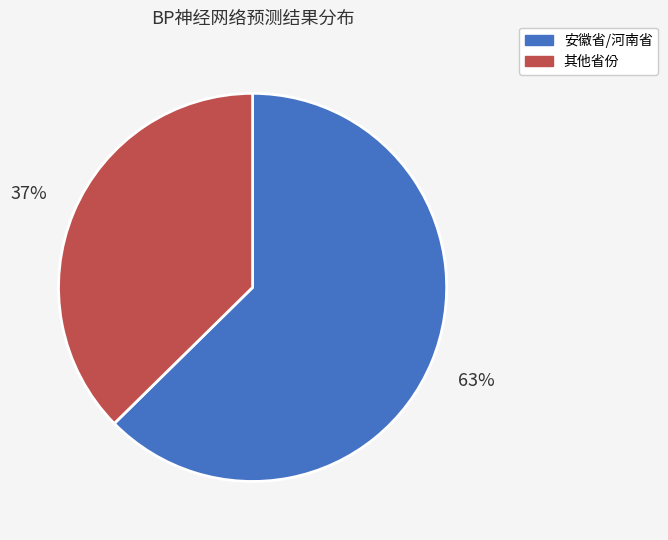

To the nearest percent, what percentage of the pie is 安徽省/河南省?

63%